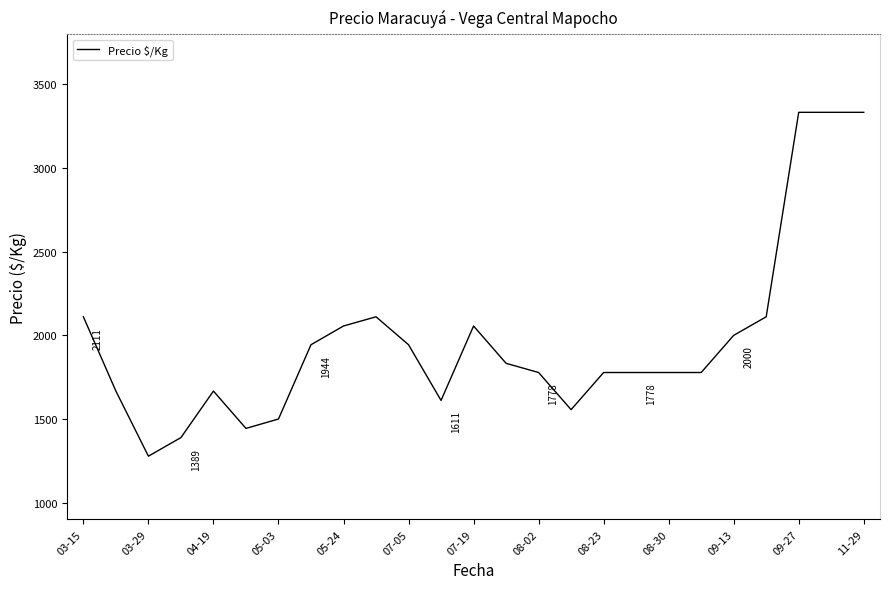

What is the greatest value displayed?

3333